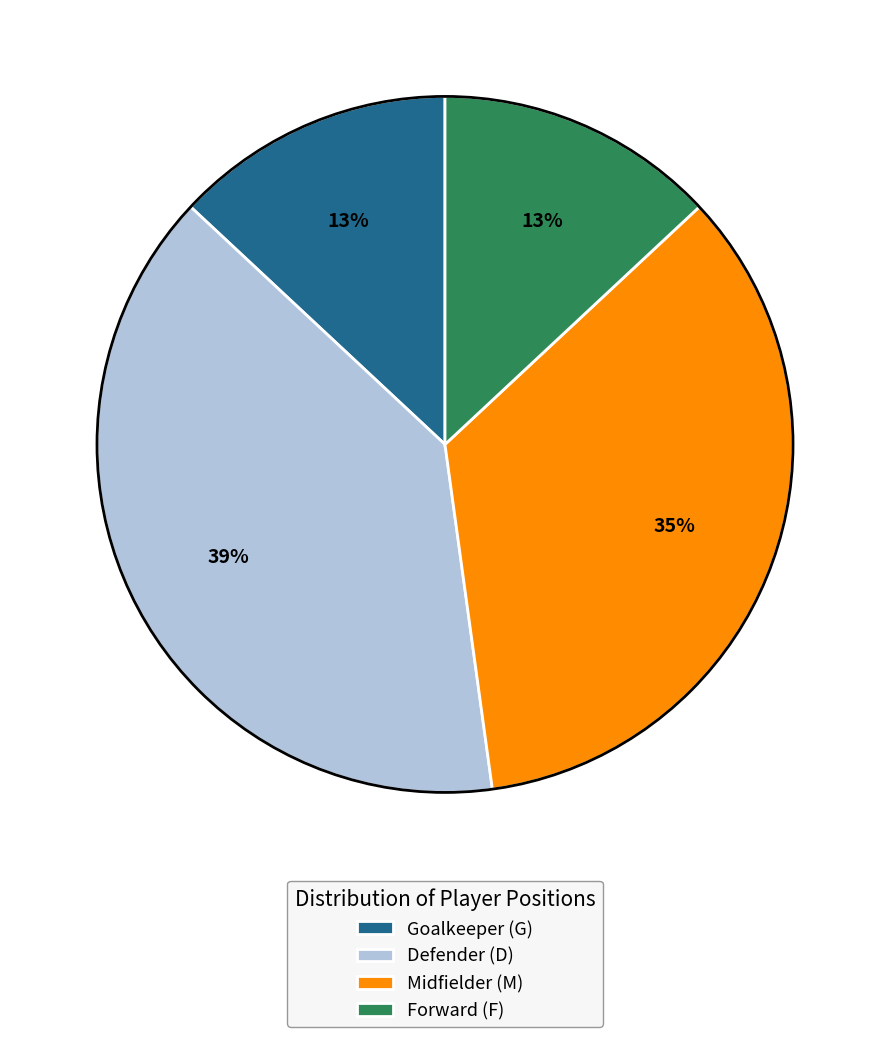

Is there any slice that represents more than half of the pie?

No